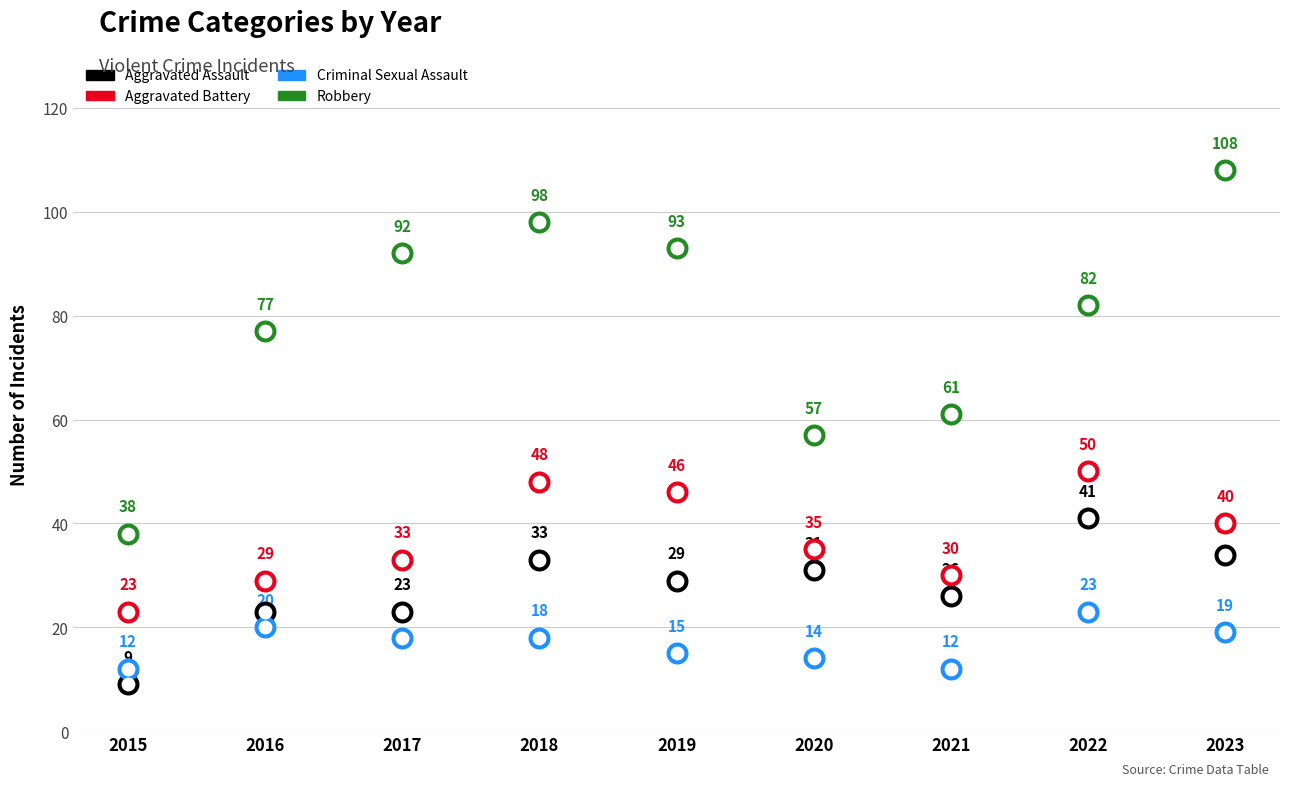

At which category is the sum across all series the highest?

2023